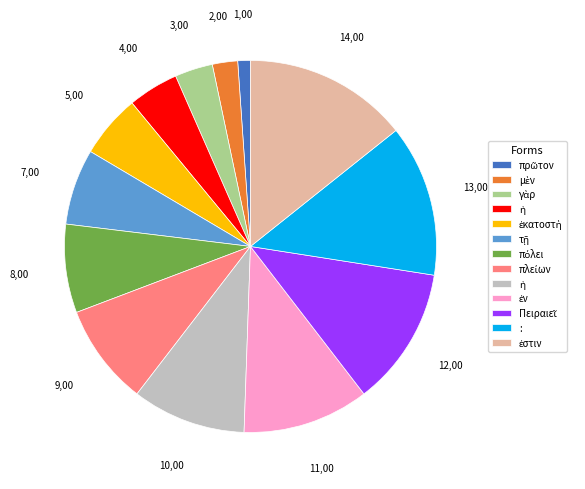

How many slices are in this pie chart?

13